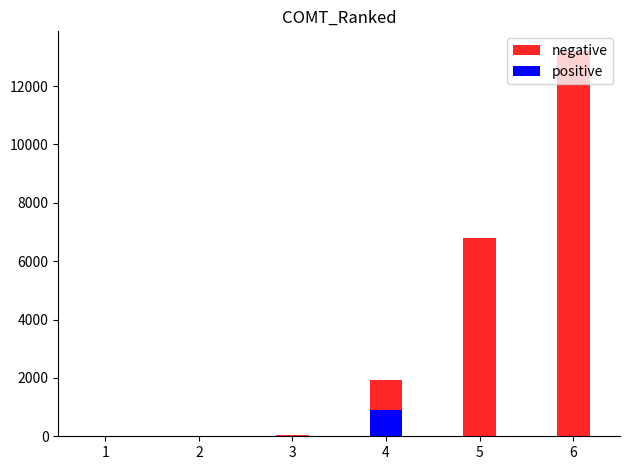

How many bars are there in each group?

2